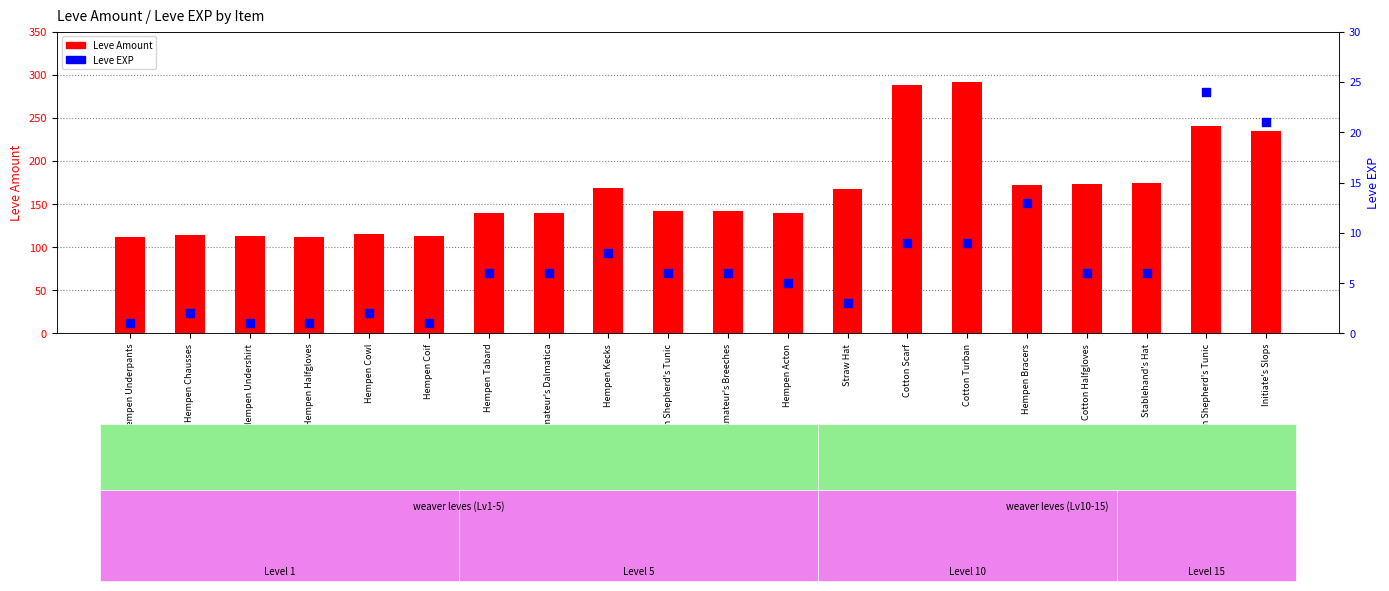

Which series contains the highest Y value?

Leve Amount